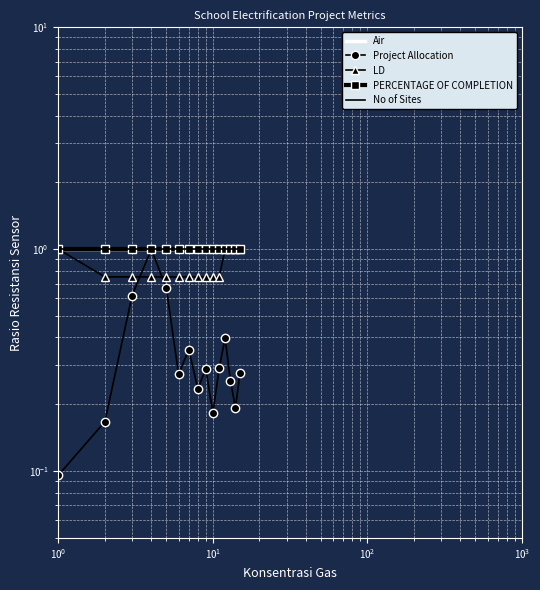

What is the total value across all series at $\mathdefault{10^{1}}$?

4.4